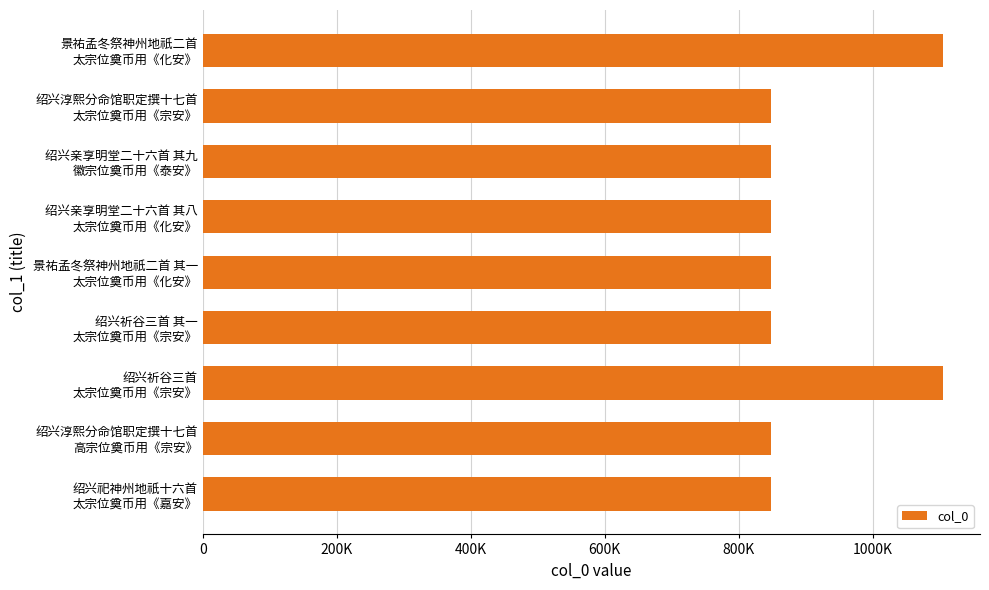

Are the bars horizontal?

Yes